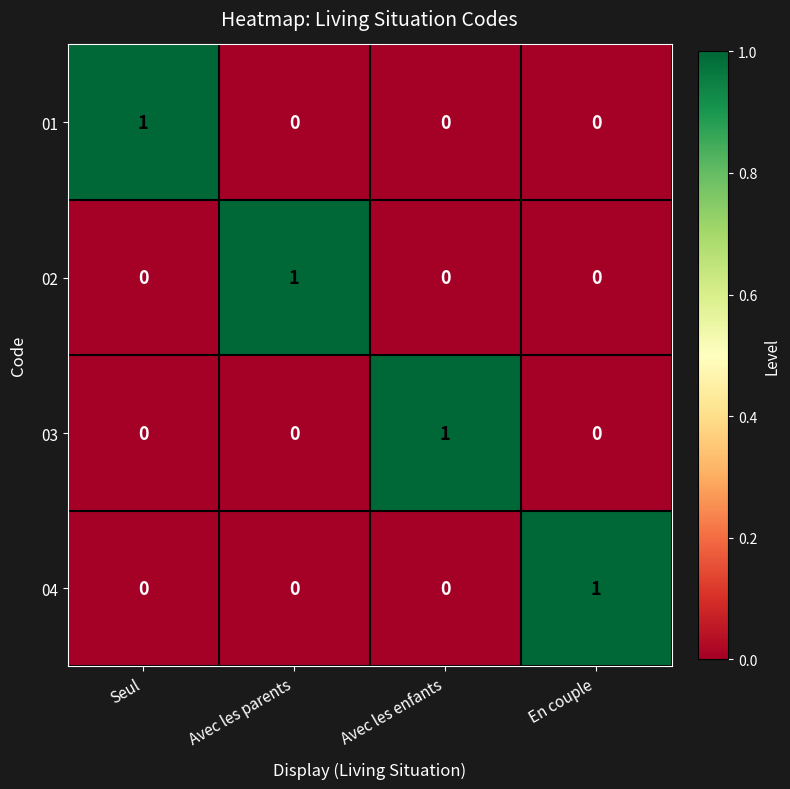

How many 03 values are between 0 and 1?

4